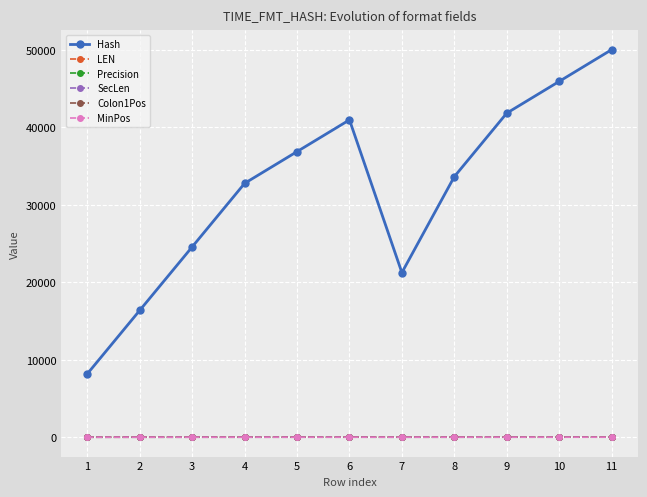

What are all the series names shown in the legend?

Hash, LEN, Precision, SecLen, Colon1Pos, MinPos